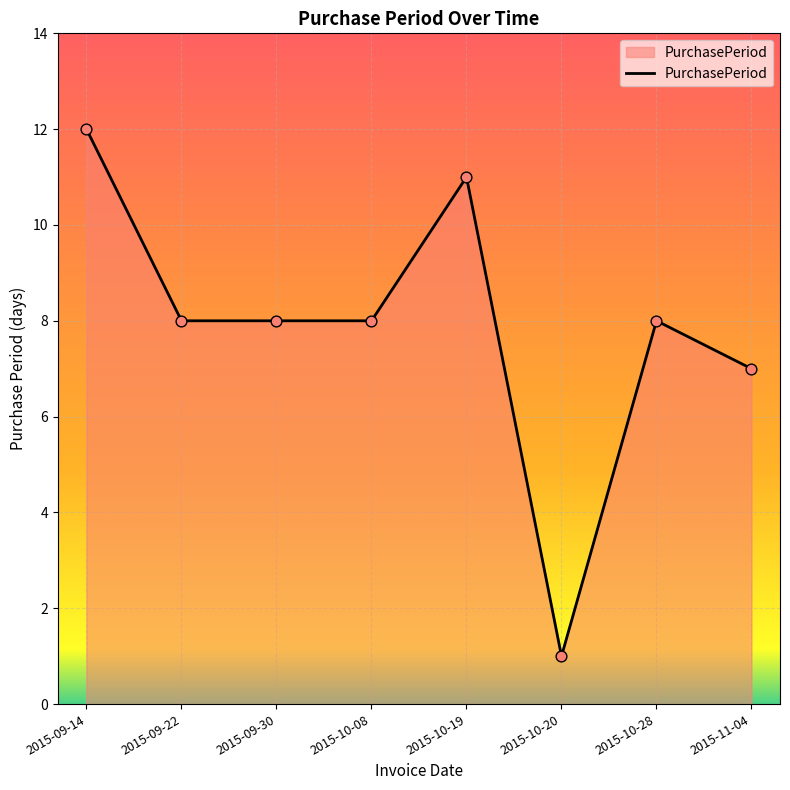

Which has a higher value, 2015-09-14 or 2015-09-30?

2015-09-14